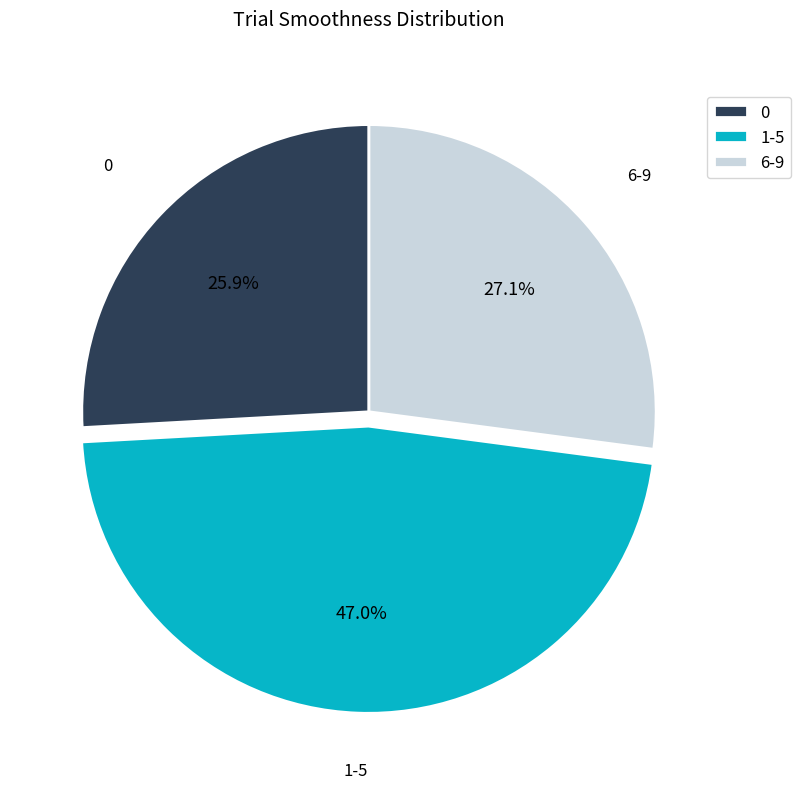

What is the ratio of the value at 6-9 to the value at 0?

1.0